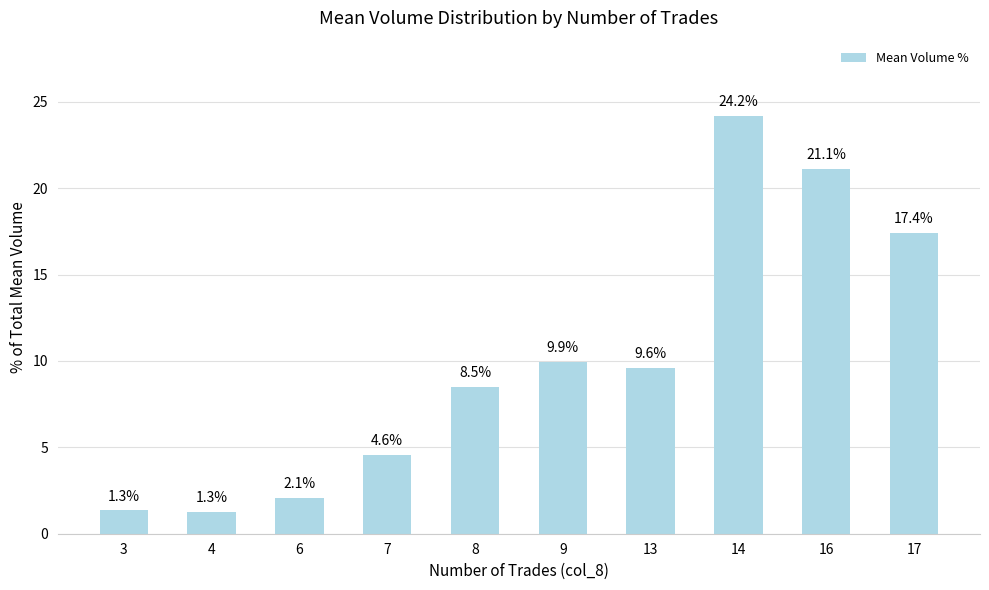

What is the difference between the values at 3 and 6?

0.7